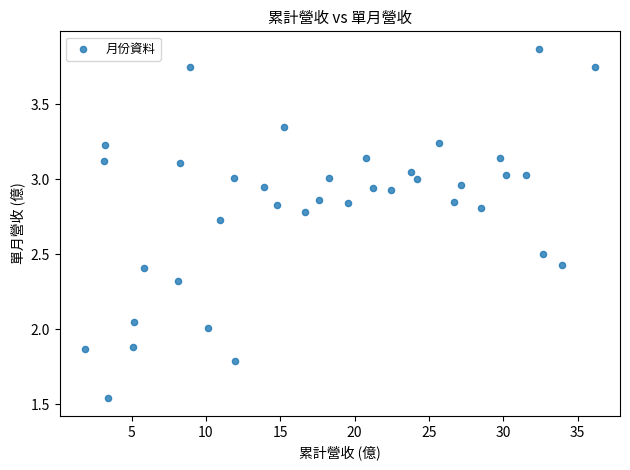

What is the range of Y values (max minus min)?

2.3